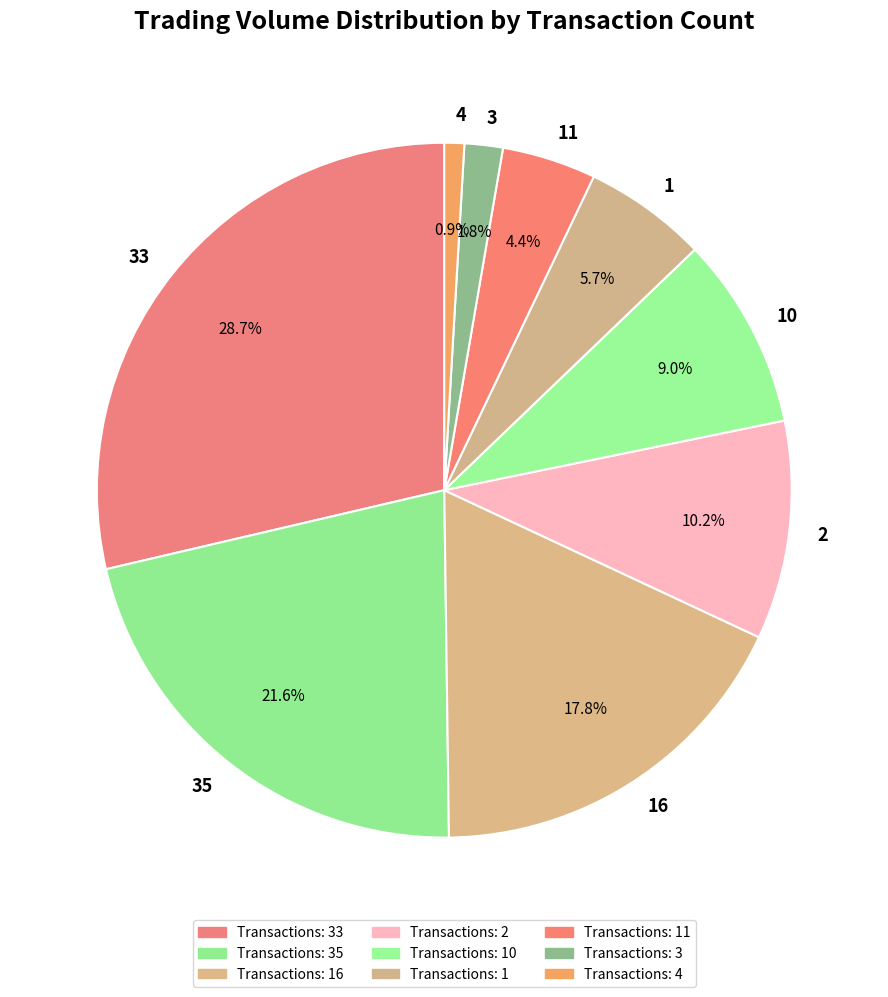

Is 2 the majority of the pie?

No